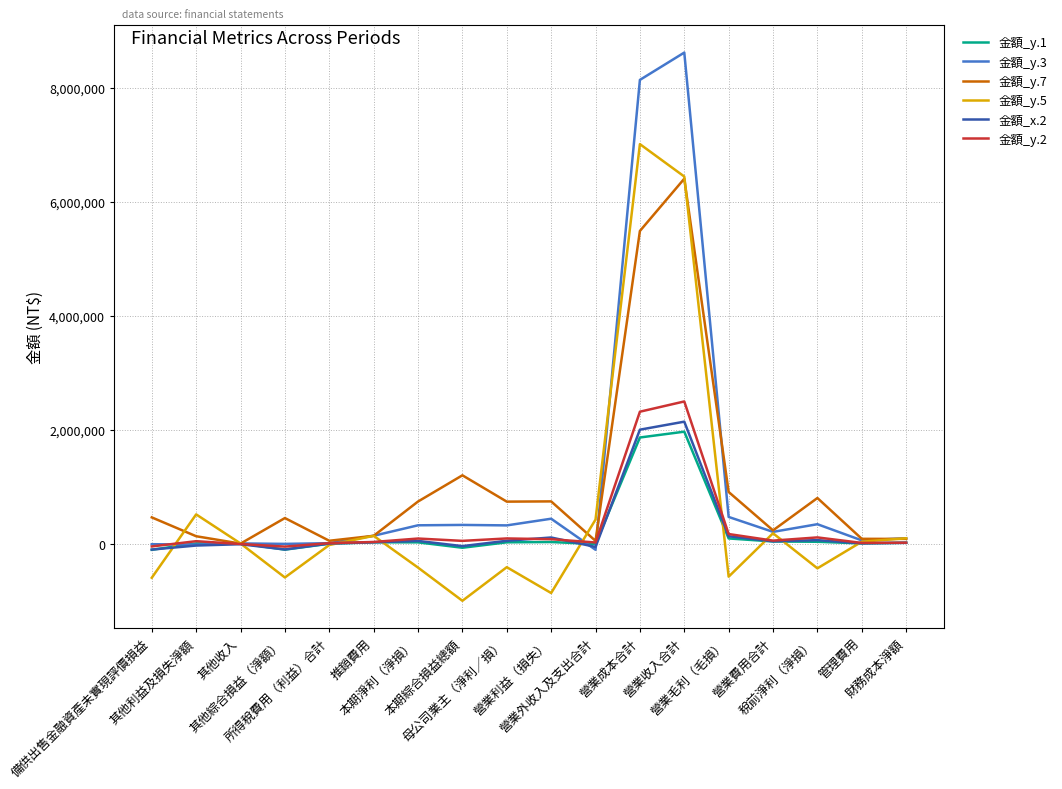

At which category does 金額_y.5 reach its first local valley?

其他綜合損益（淨額）